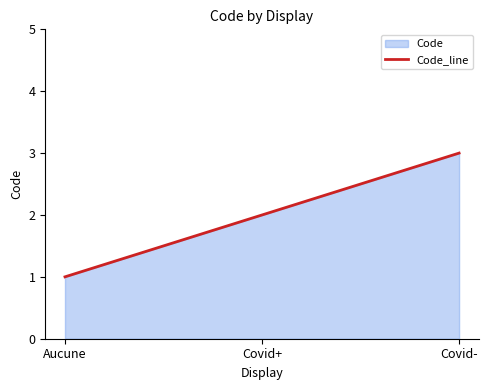

How many distinct data groups are displayed?

1